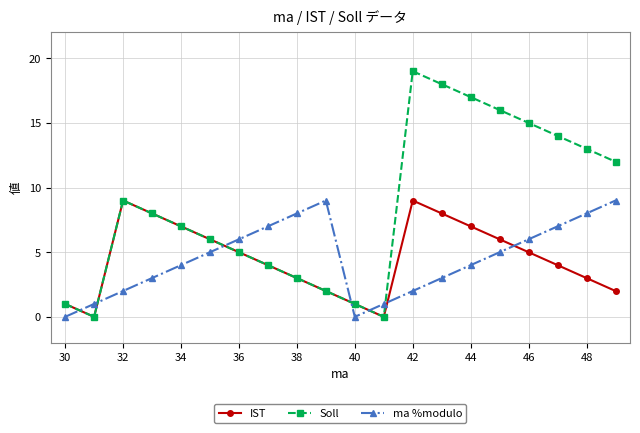

What is the highest value of the Soll series?

19